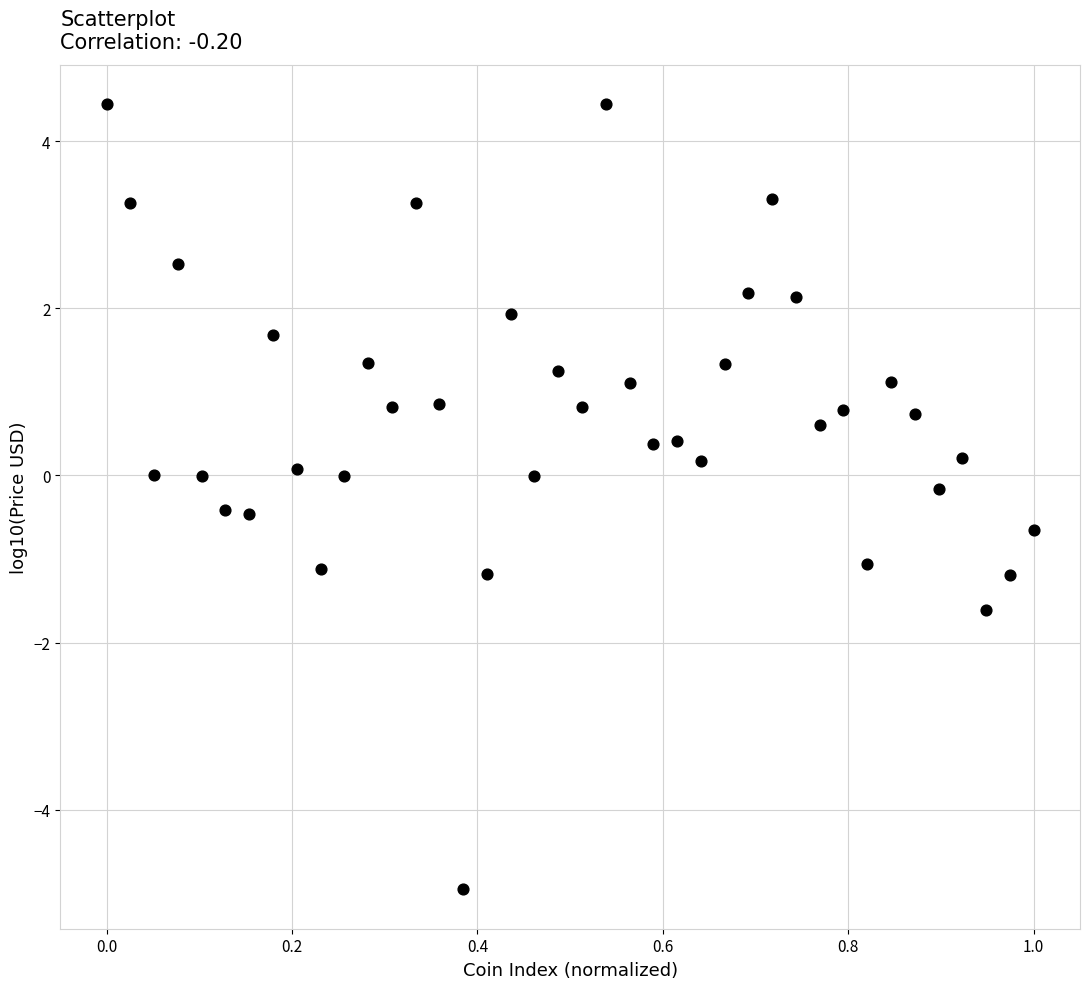

What is the range of Y values (max minus min)?

9.4